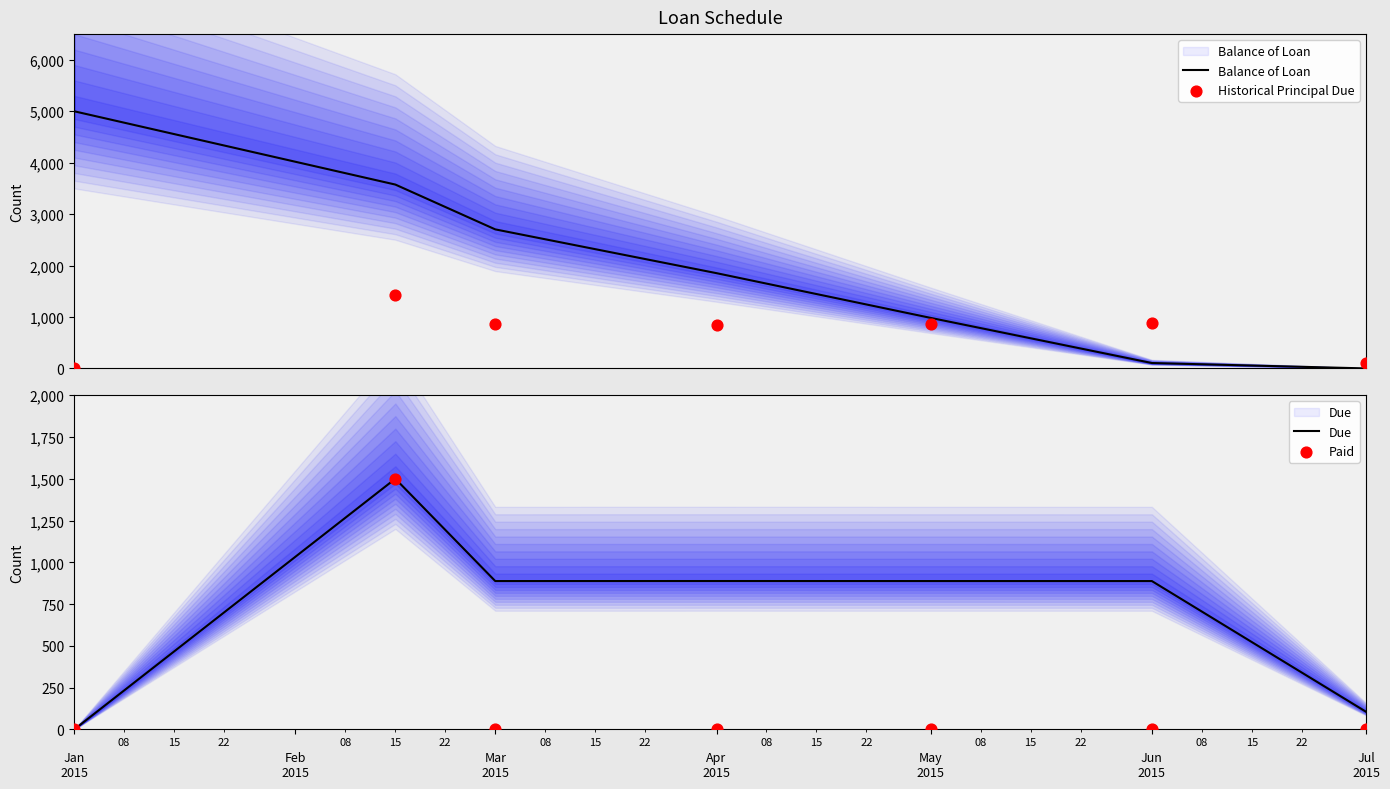

At how many categories does at least one series exceed 3336?

2